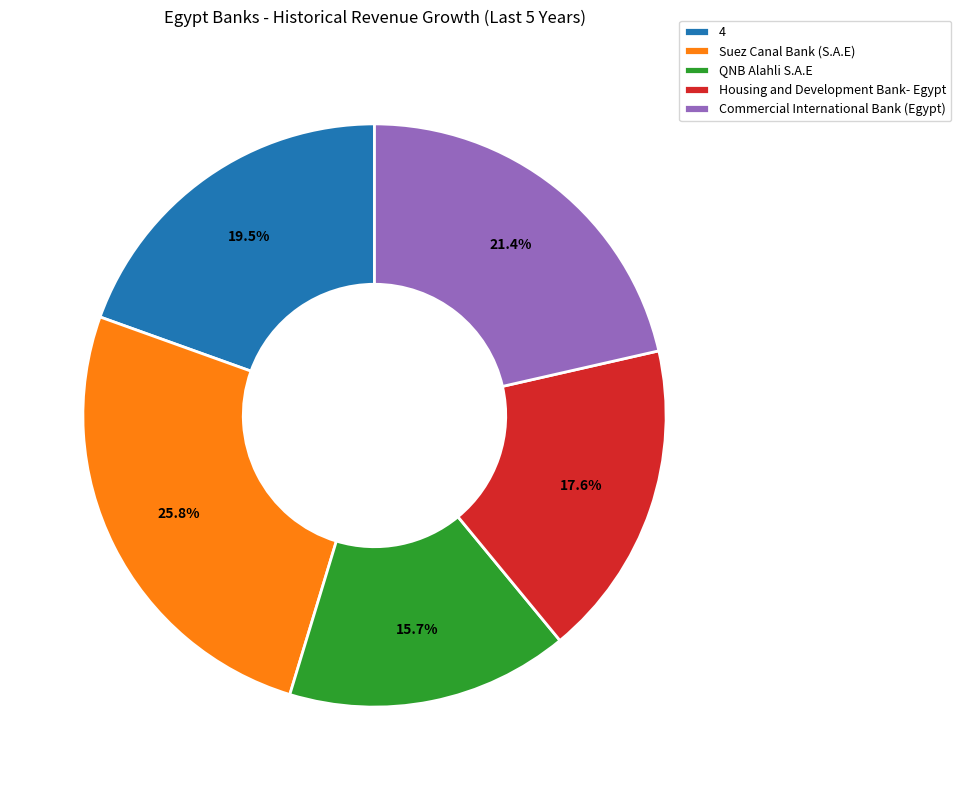

To the nearest percent, what is the difference between the 4 and Housing and Development Bank- Egypt slice percentages?

2%